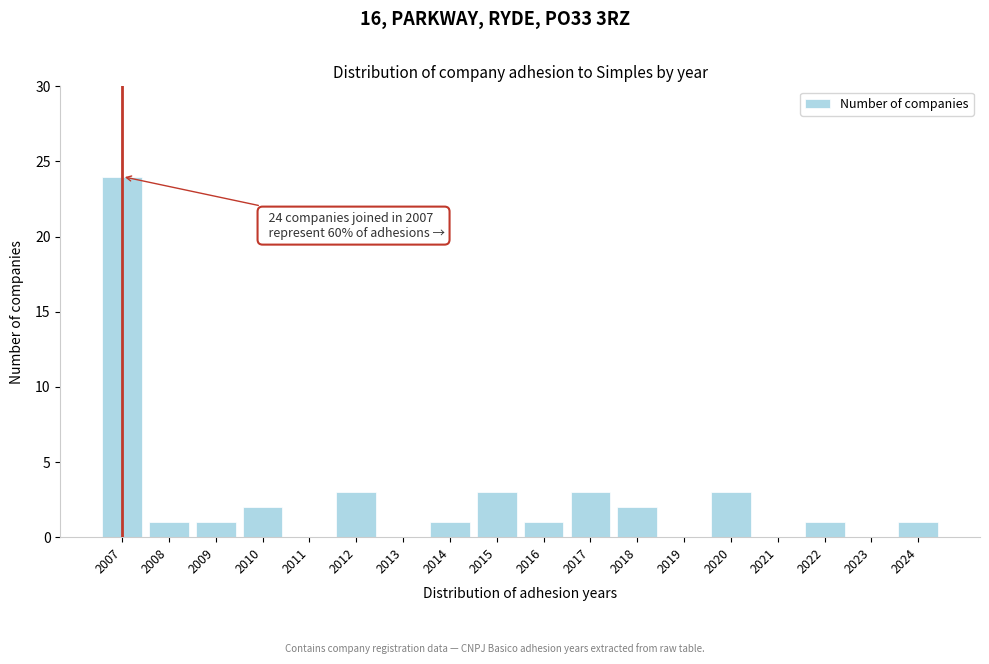

Reading right to left, list all the values displayed in this chart.

2024=1	2023=0	2022=1	2021=0	2020=3	2019=0	2018=2	2017=3	2016=1	2015=3	2014=1	2013=0	2012=3	2011=0	2010=2	2009=1	2008=1	2007=24